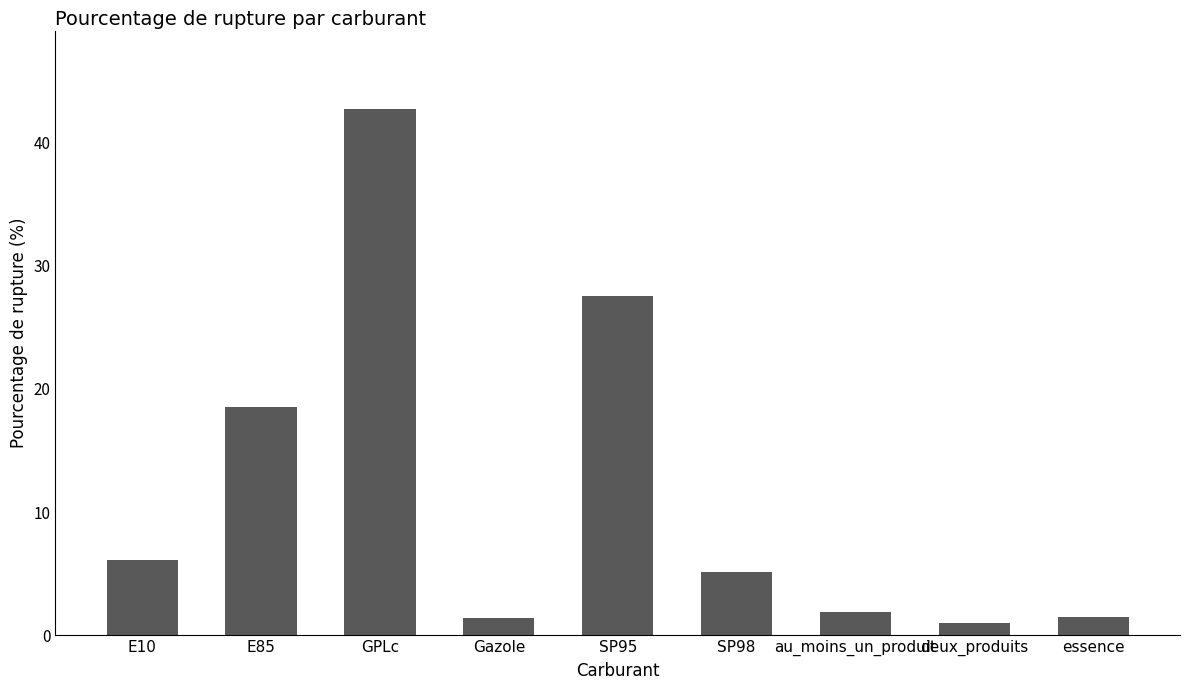

Approximately how many times larger is the value at SP95 compared to deux_produits?

27.0